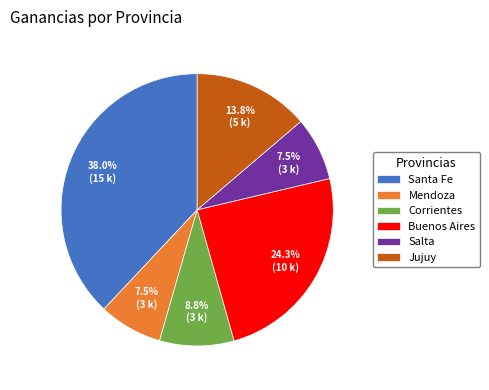

Is Jujuy the majority of the pie?

No